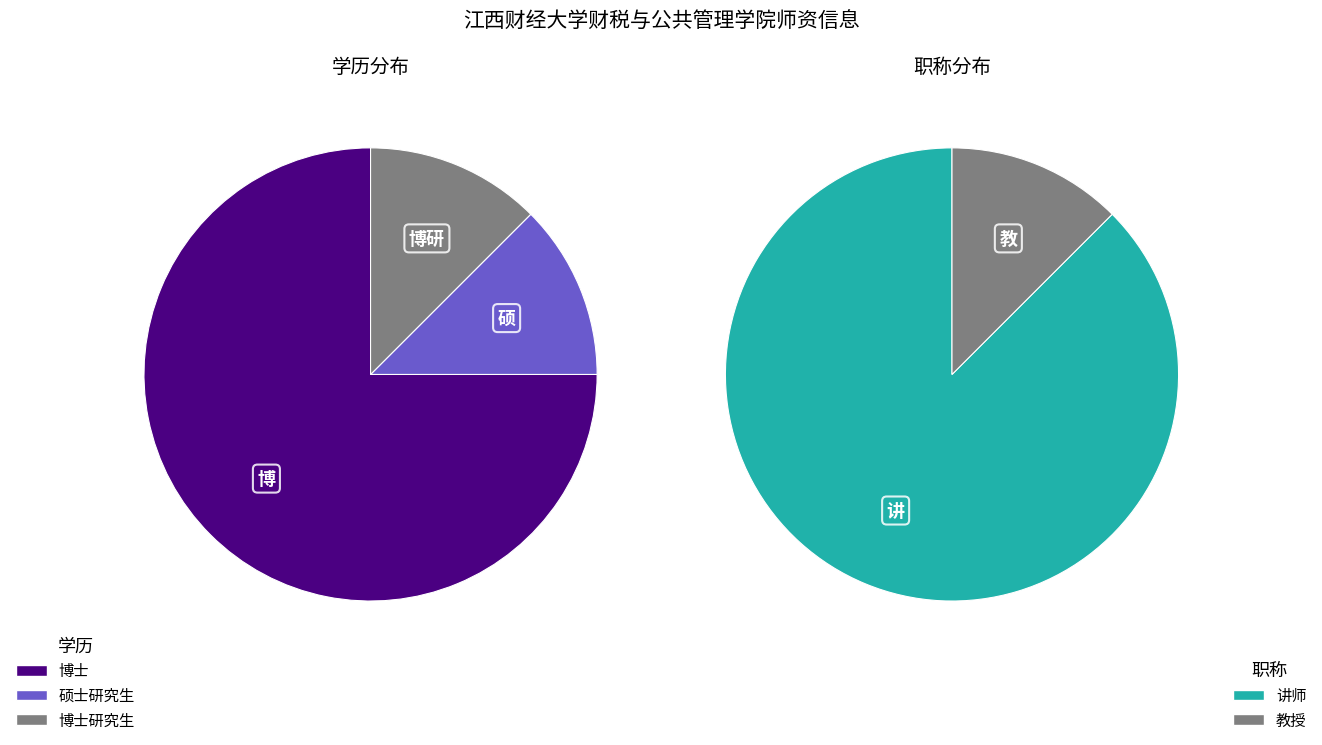

To the nearest percent, what percentage of the pie is 博士研究生?

12%